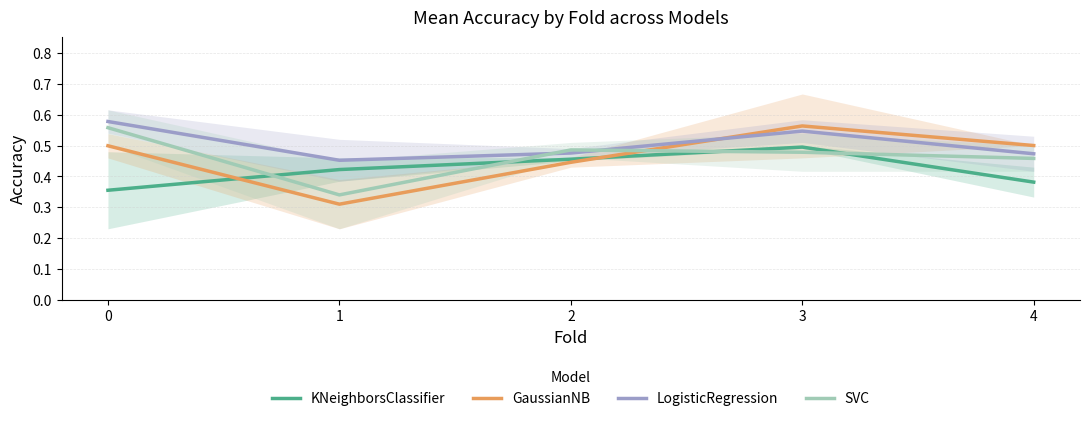

True or false: KNeighborsClassifier and LogisticRegression cross at least once.

False